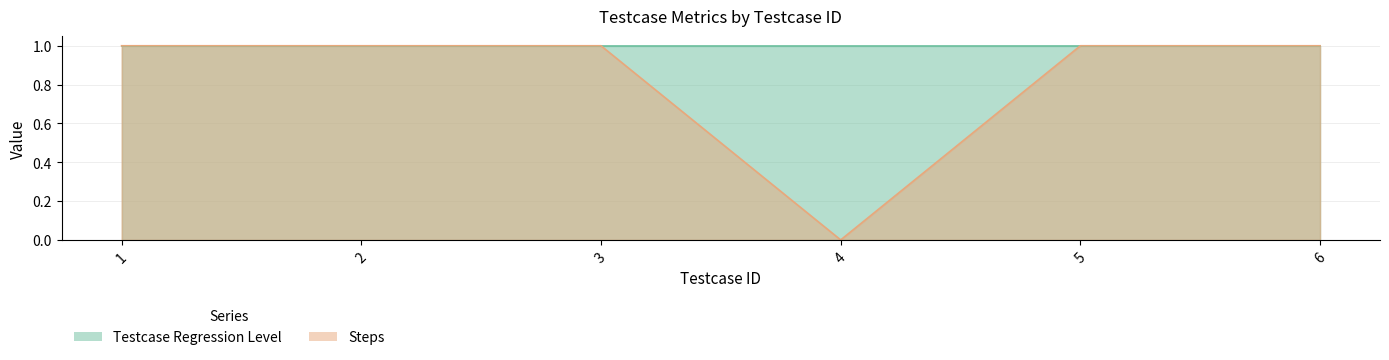

Read the value at 5.

1